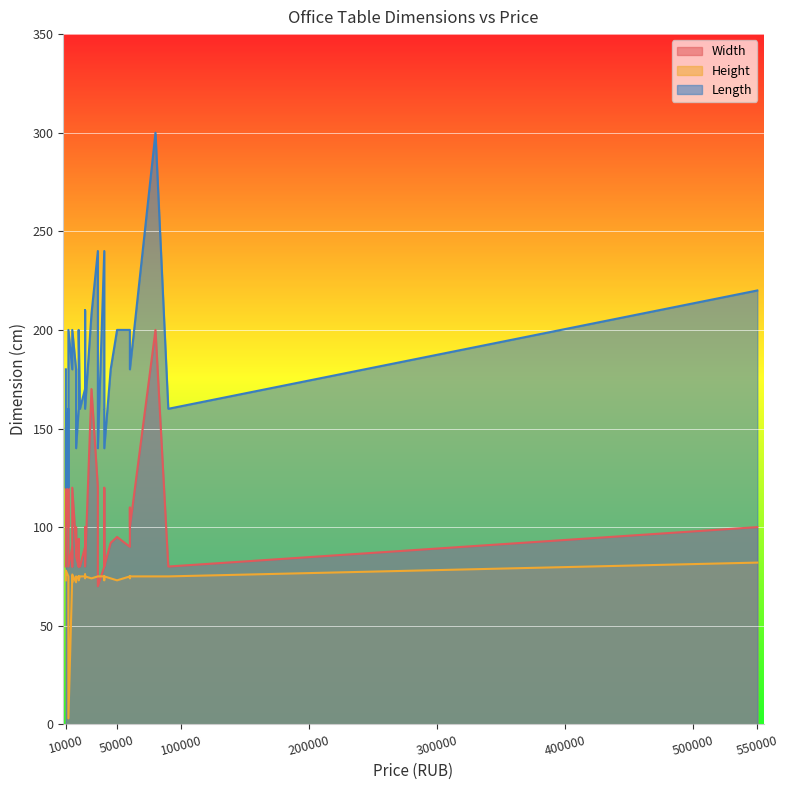

Which has a higher value, 36 or 17?

36